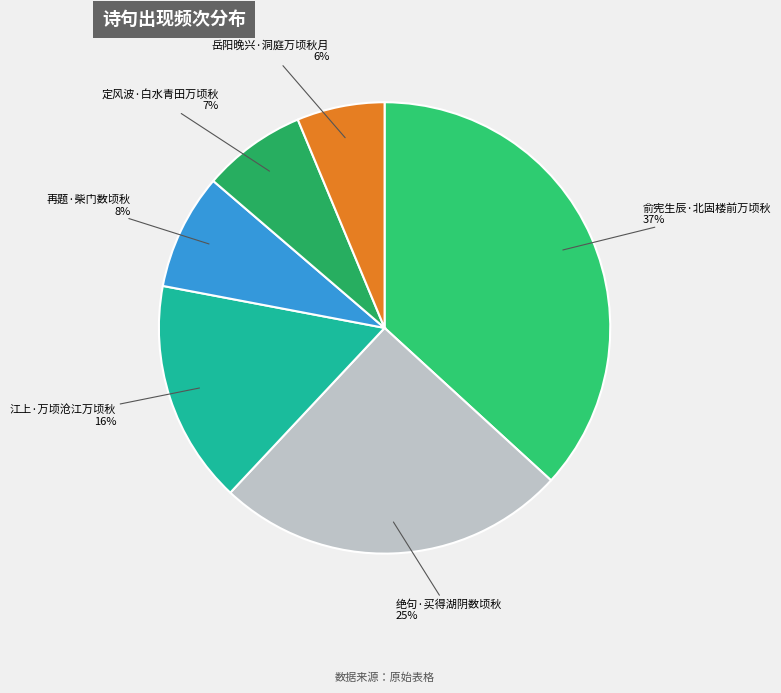

Which has a higher value, 绝句·买得湖阴数顷秋 or 定风波·白水青田万顷秋?

绝句·买得湖阴数顷秋